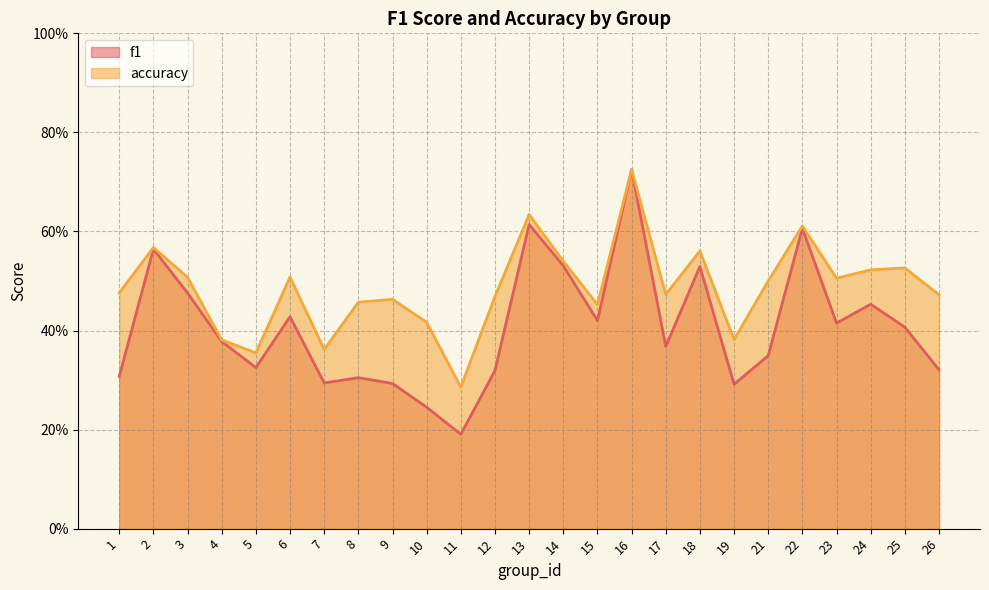

What is the difference between the second highest and minimum values in the accuracy series?

0.3